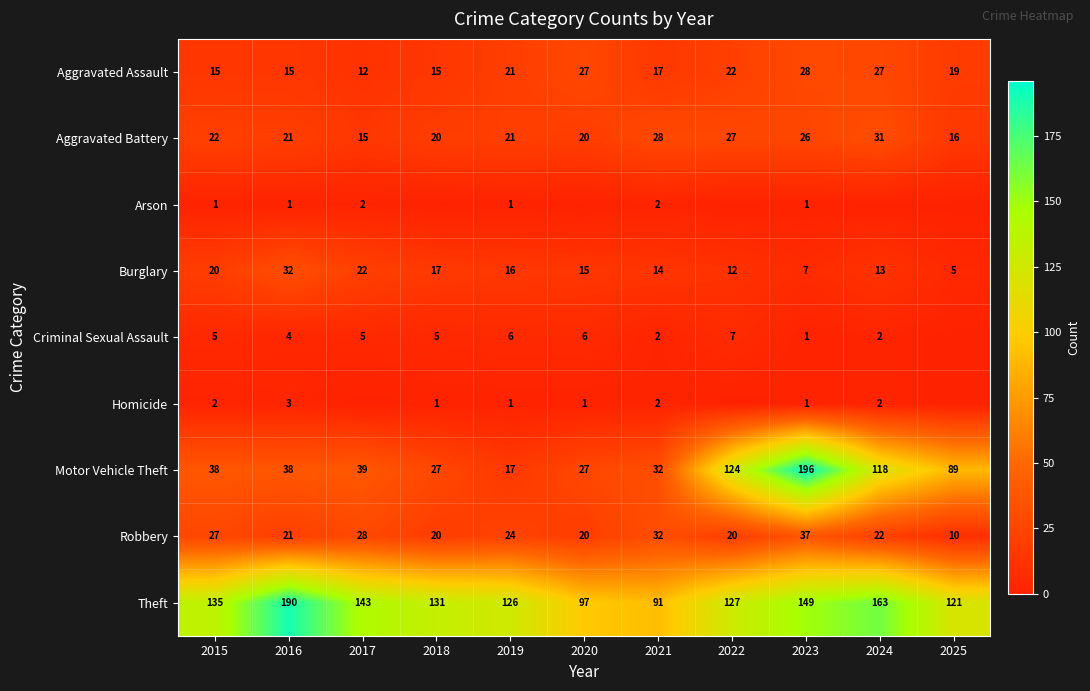

Between 2024 and 2025, which is larger?

2024